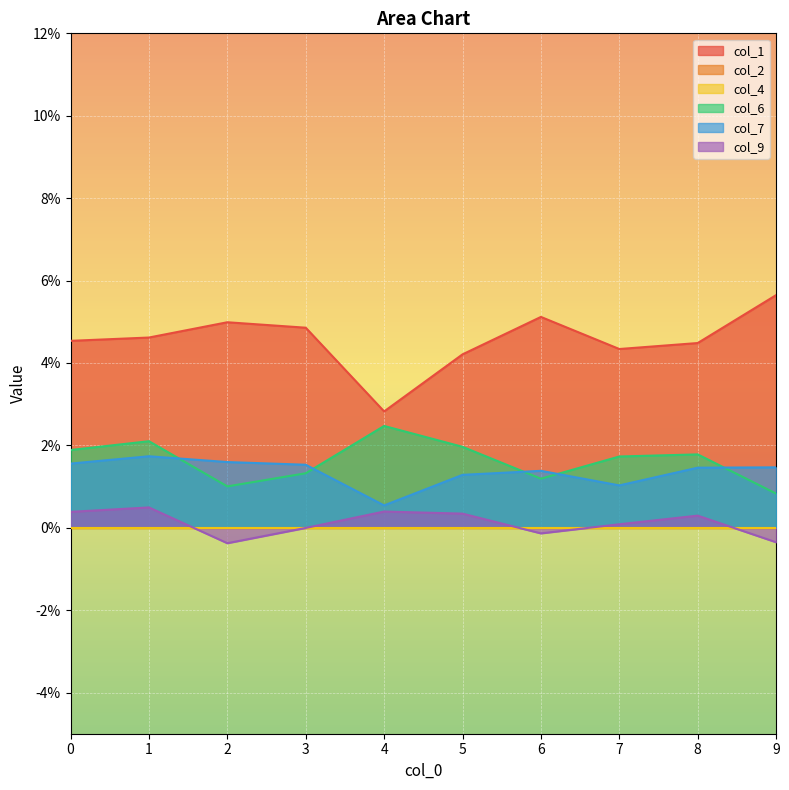

At which category is the sum across all series the highest?

1